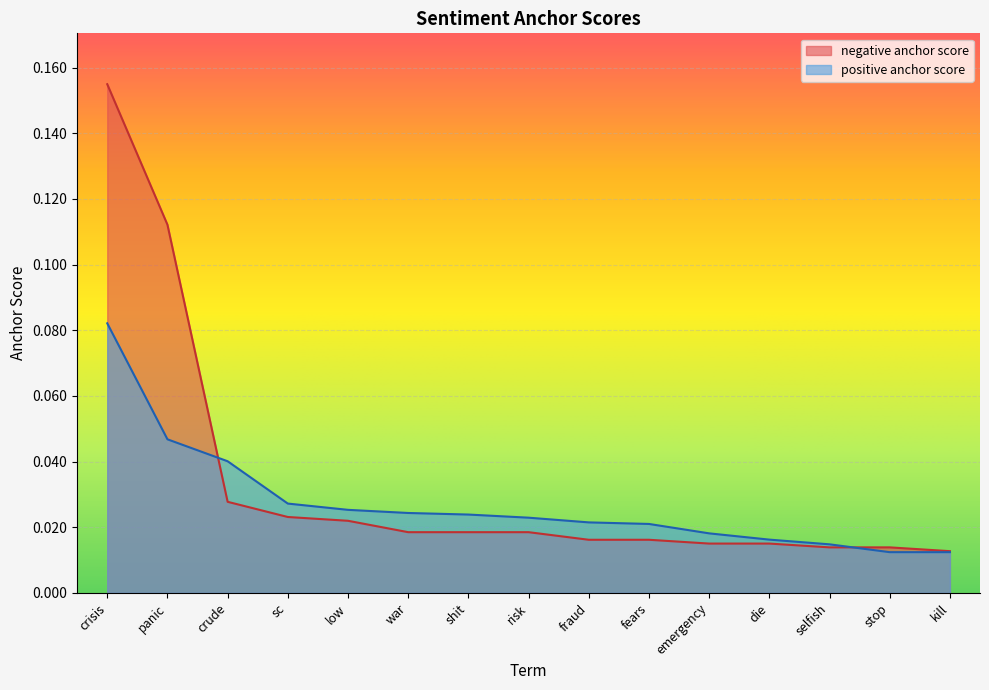

True or false: negative anchor score and positive anchor score cross at least once.

True